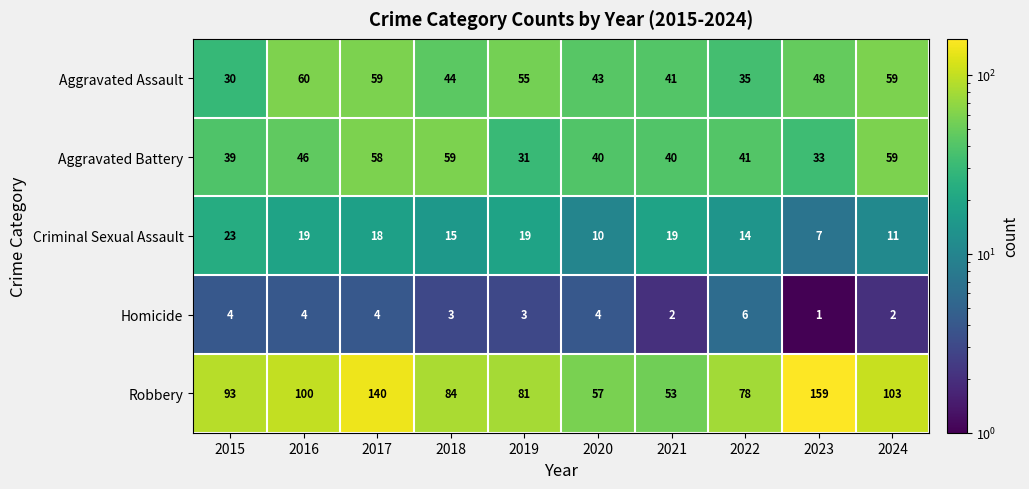

What is the difference between the maximum and minimum values in the Aggravated Assault series?

30